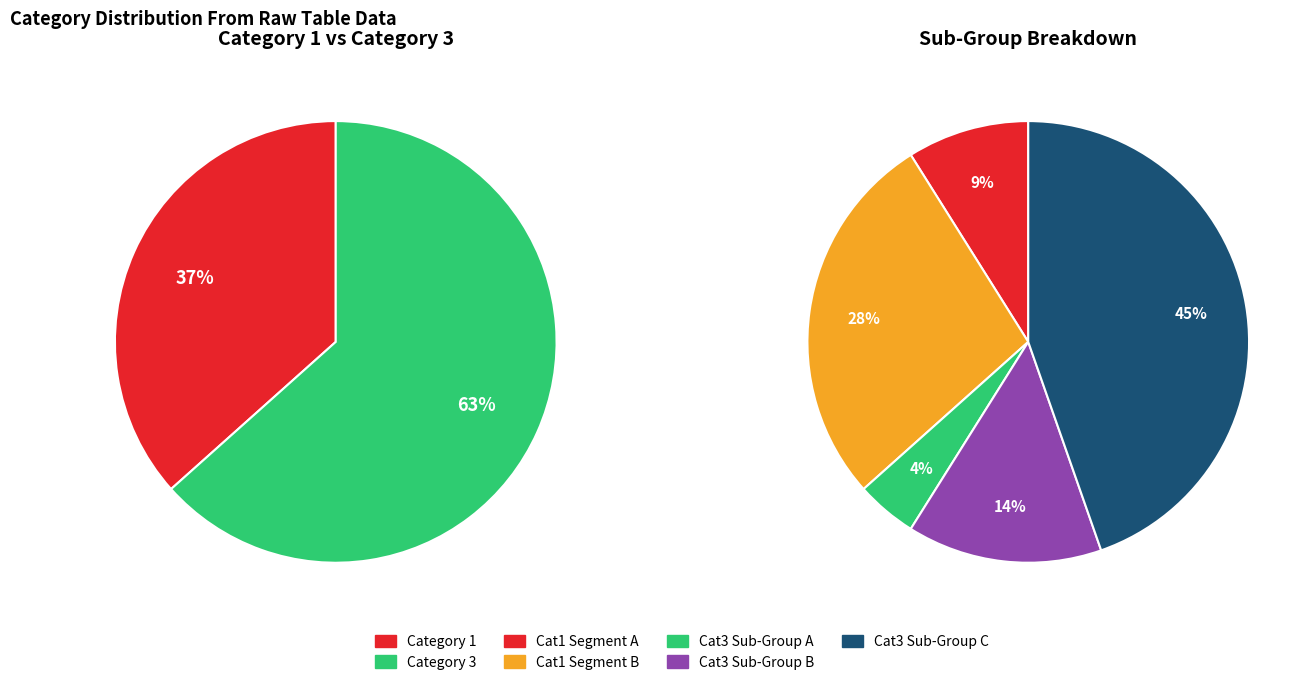

Which slice is the largest?

3